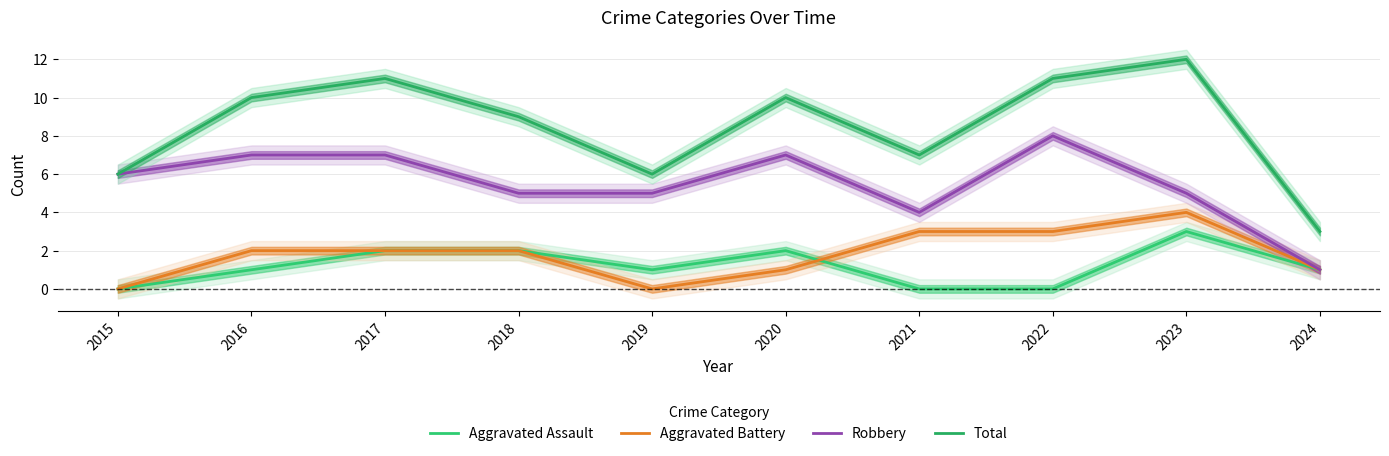

True or false: Robbery has a value of 7 at 2016.

True